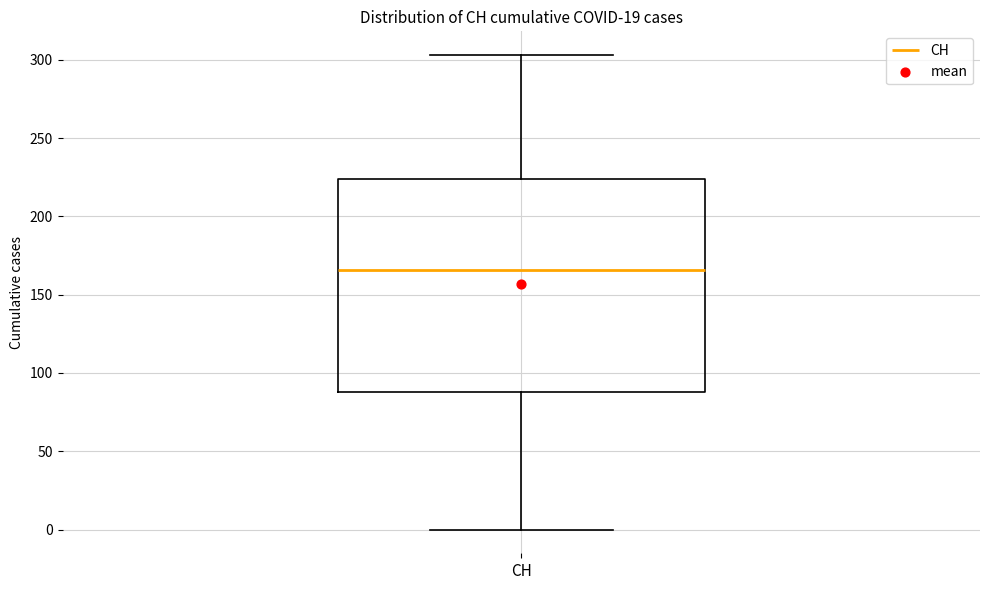

Read this box plot against the y-axis: the position of the median line, the range covered by the box, and the ends of both whiskers. The values are not printed on the chart, so give them approximately, as read against the axis.

median 165, box 90 to 225, whiskers 0 to 305